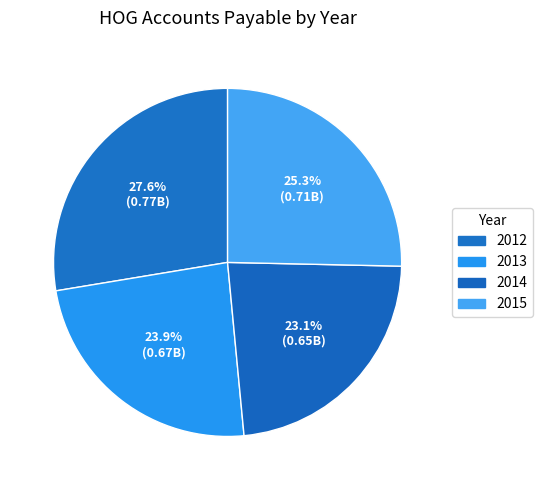

What percentage do 2013 and 2015 together represent?

49.2%